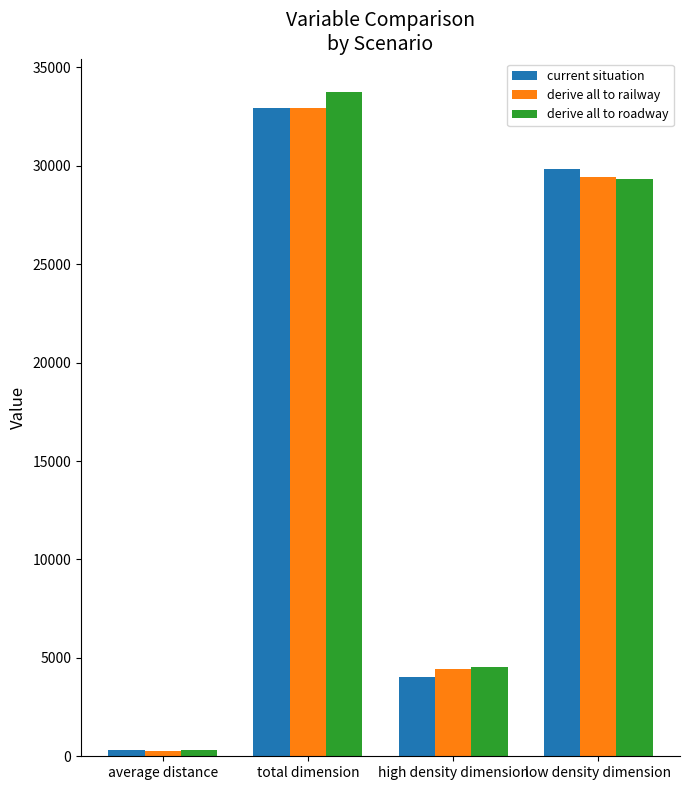

How many bars are there in total?

12